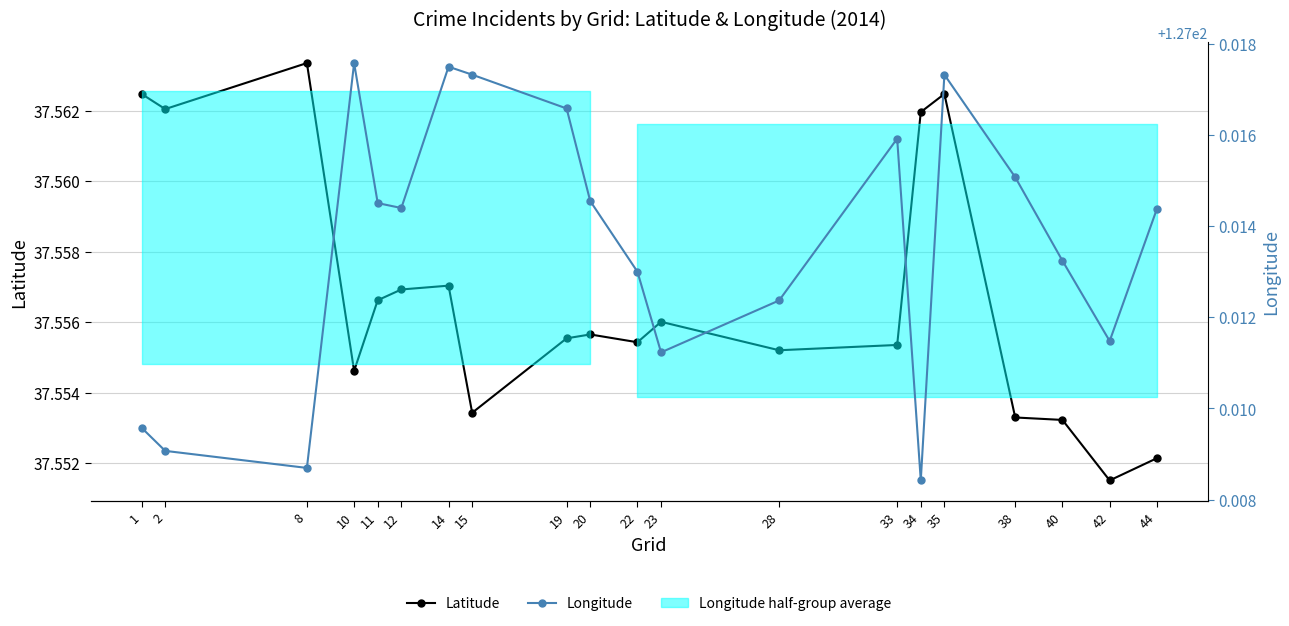

What is the average value of the Latitude series?

37.6